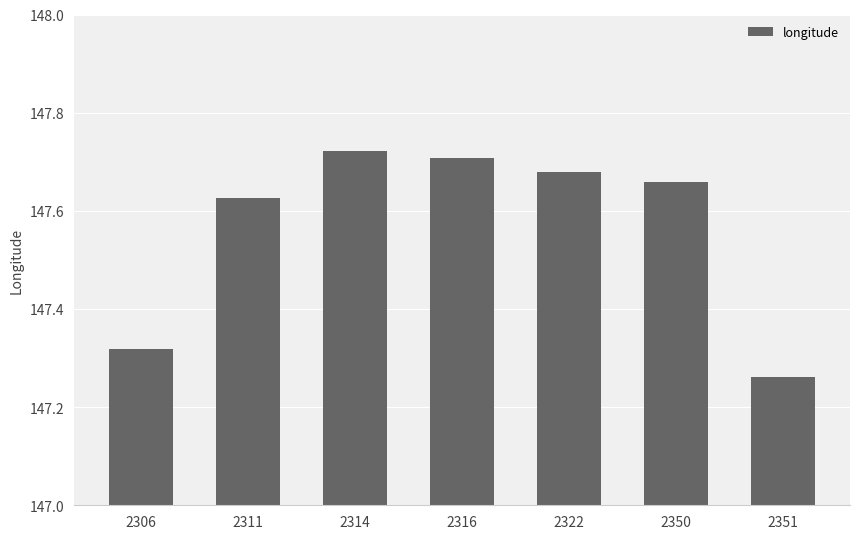

What is the sum of all values?

1033.0